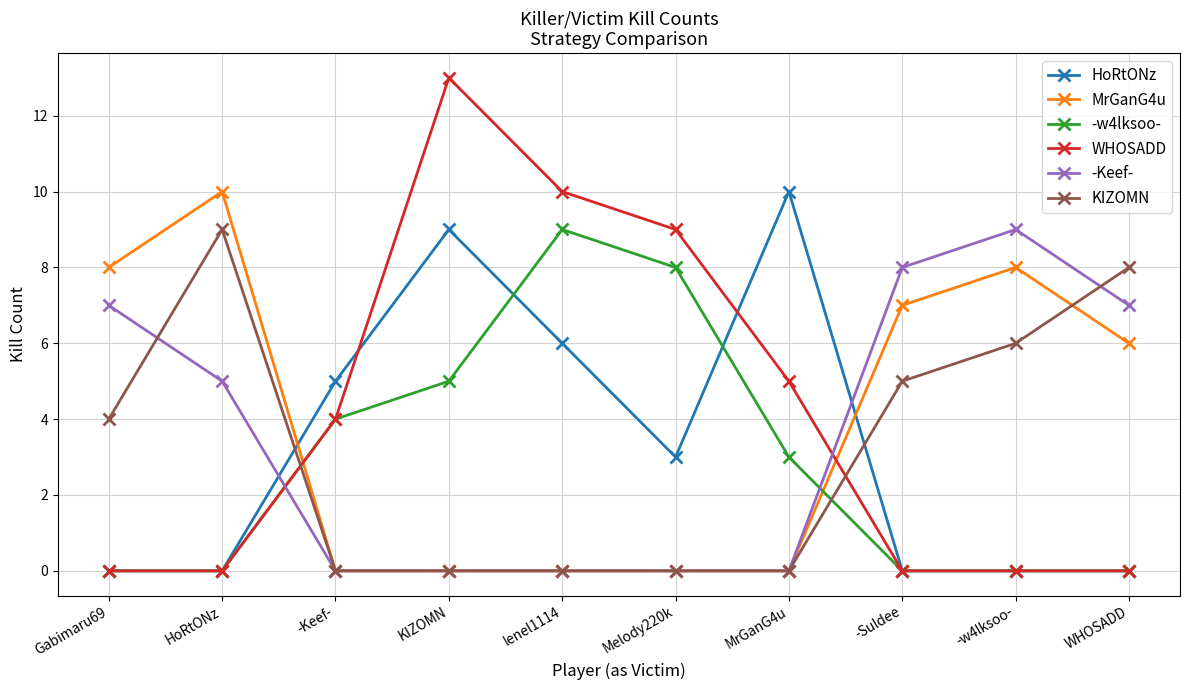

Which series has the widest spread of values?

WHOSADD